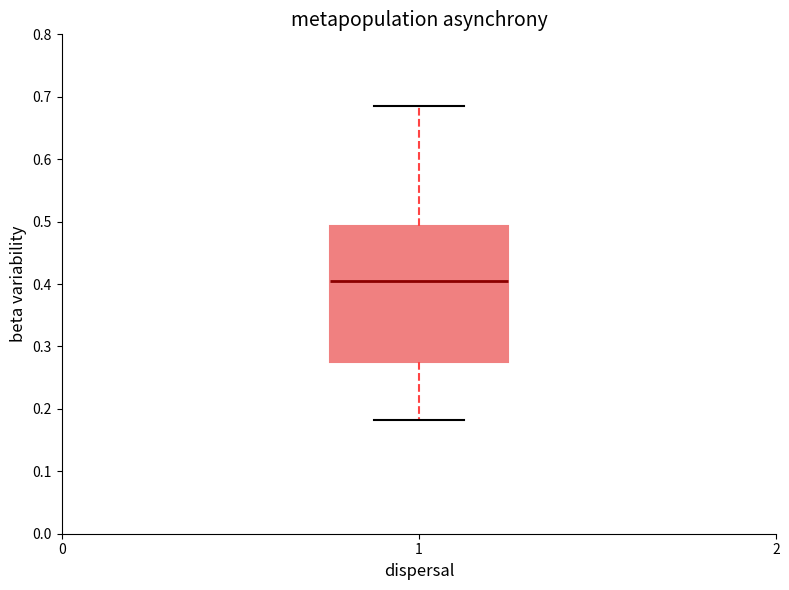

Transcribe this box plot: give where the median line is, the range the box spans, and where the two whiskers end, as read against the y-axis. The values are not printed on the chart, so give them approximately, as read against the axis.

median 0.40, box 0.27 to 0.49, whiskers 0.18 to 0.69